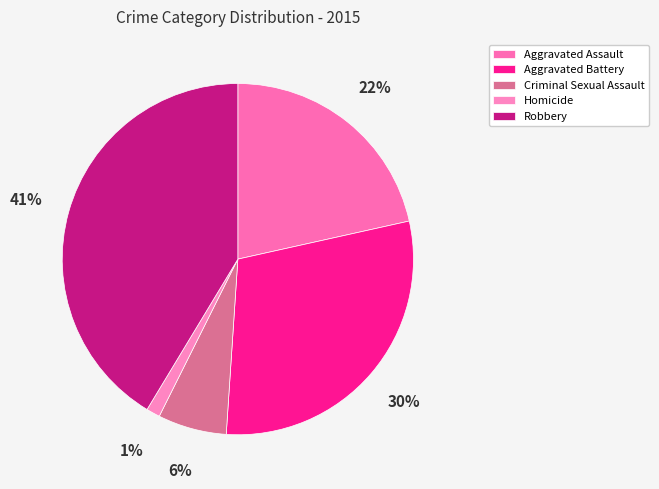

To the nearest percent, what portion does Aggravated Battery represent?

30%